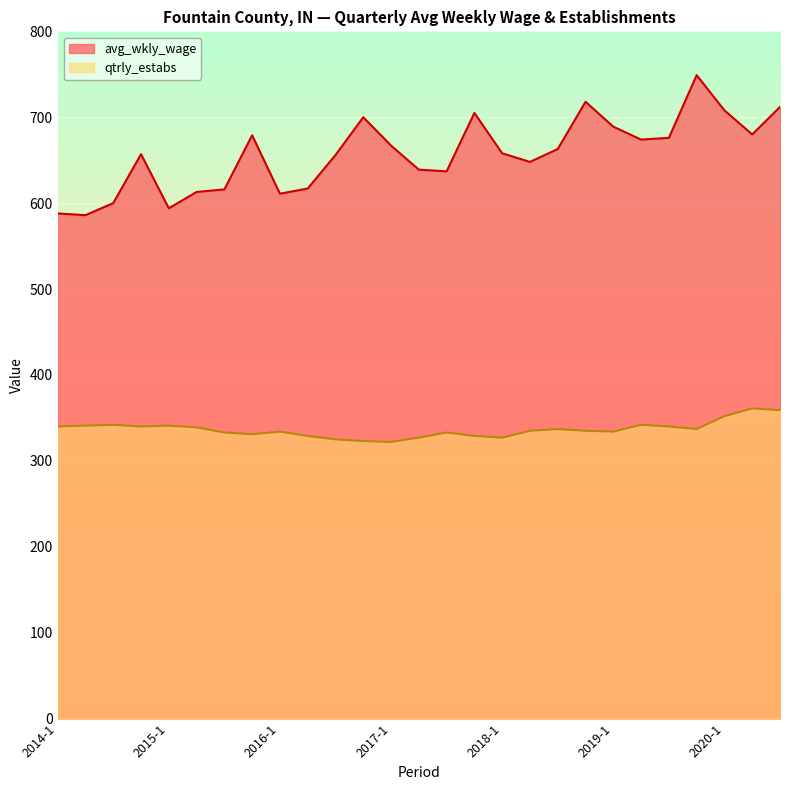

What is the total value across all series at 2020-2?

1041